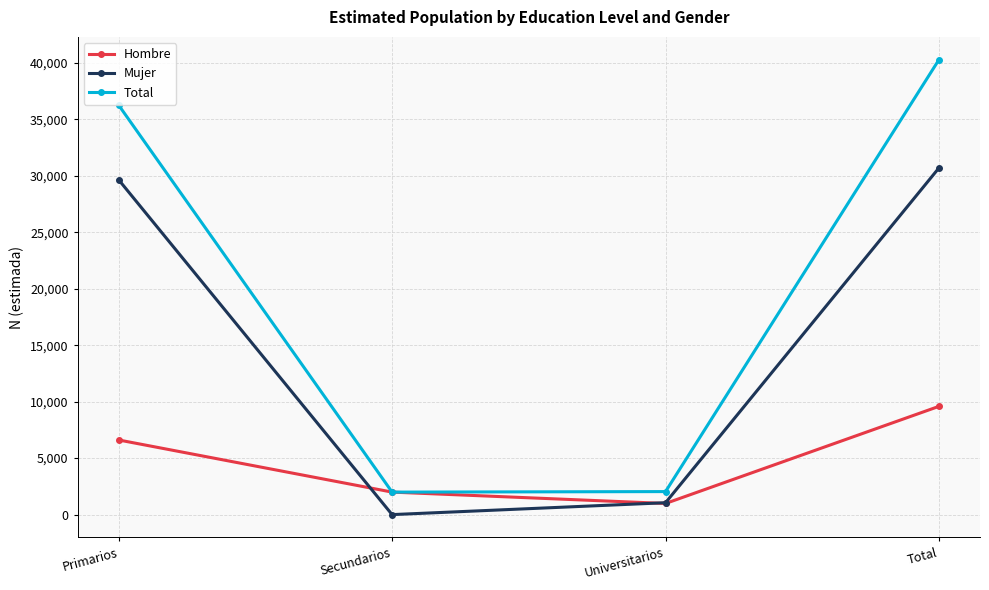

Where is the first local minimum for Mujer?

Secundarios